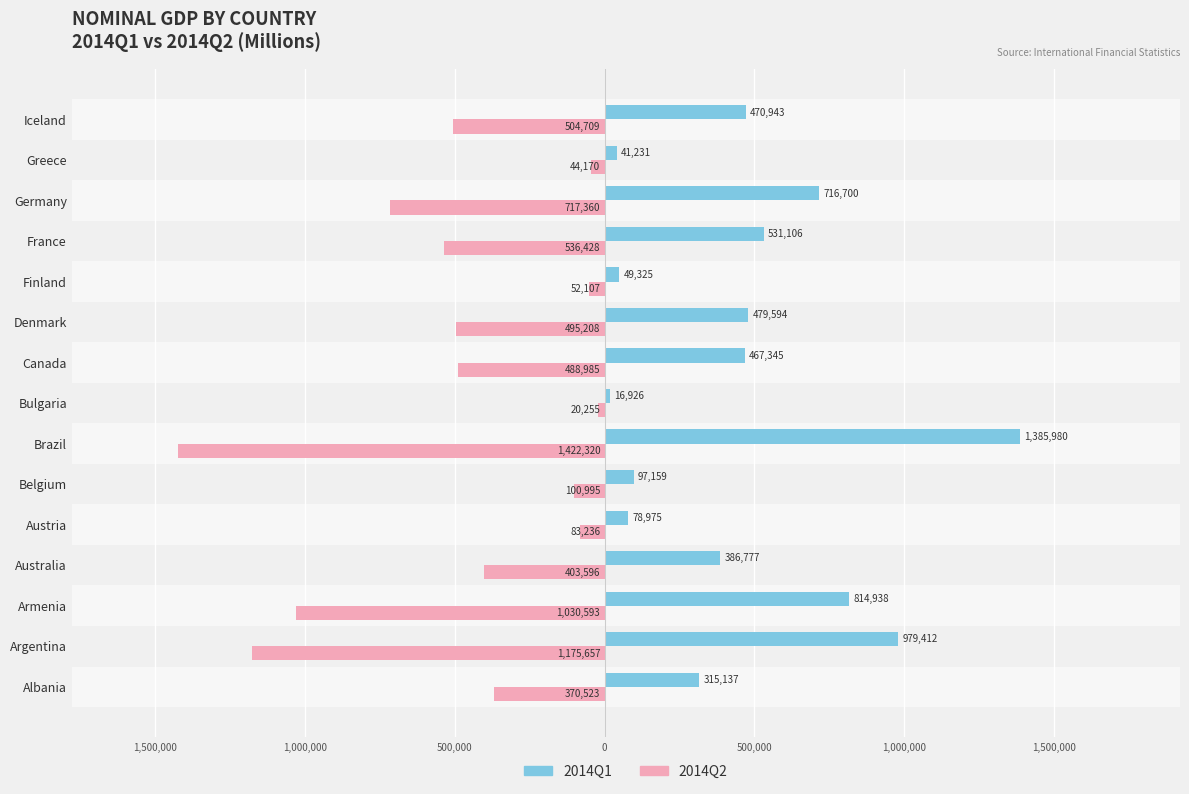

What is the lowest value of the 2014Q1 series?

16925.6